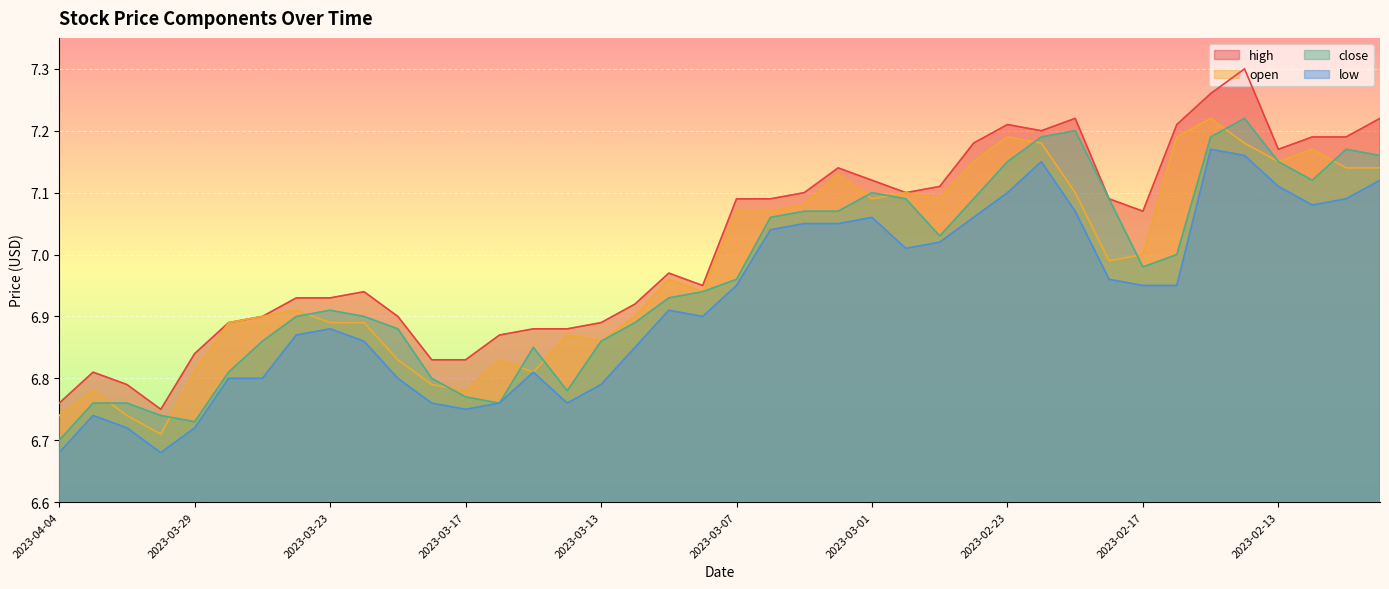

Which series has the largest total across all categories?

high